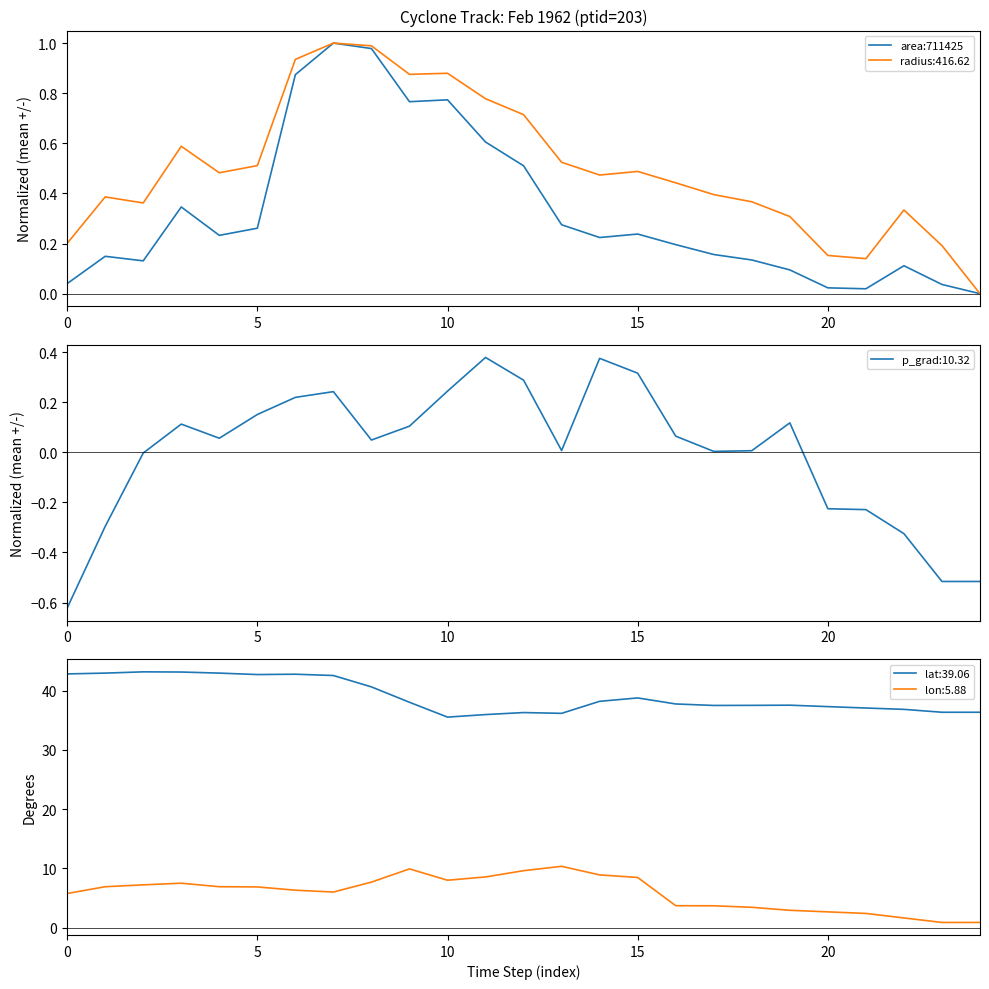

What is the difference between the second highest and second lowest values?

1.0